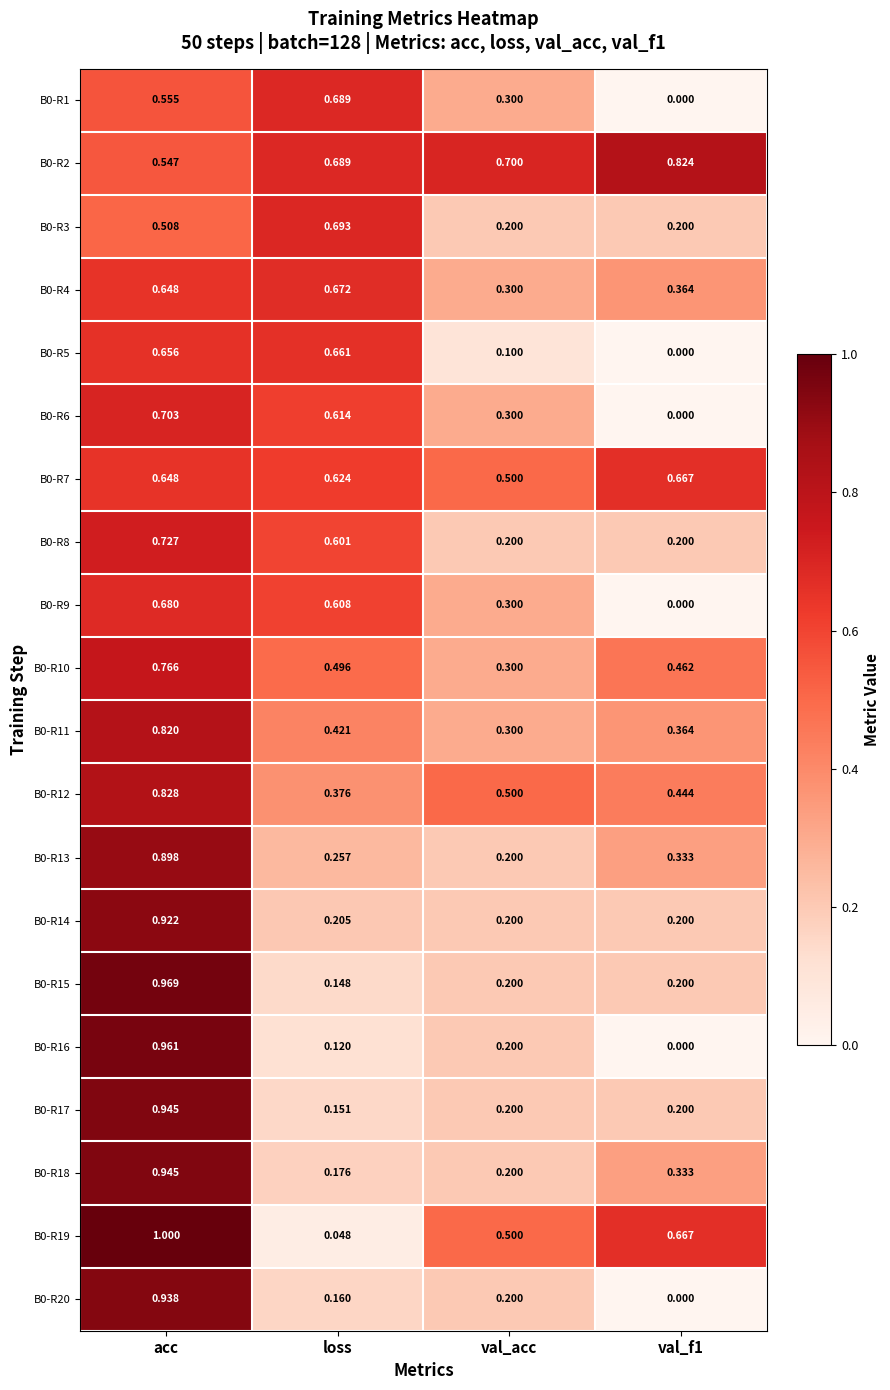

Which category has the highest value across all series?

acc